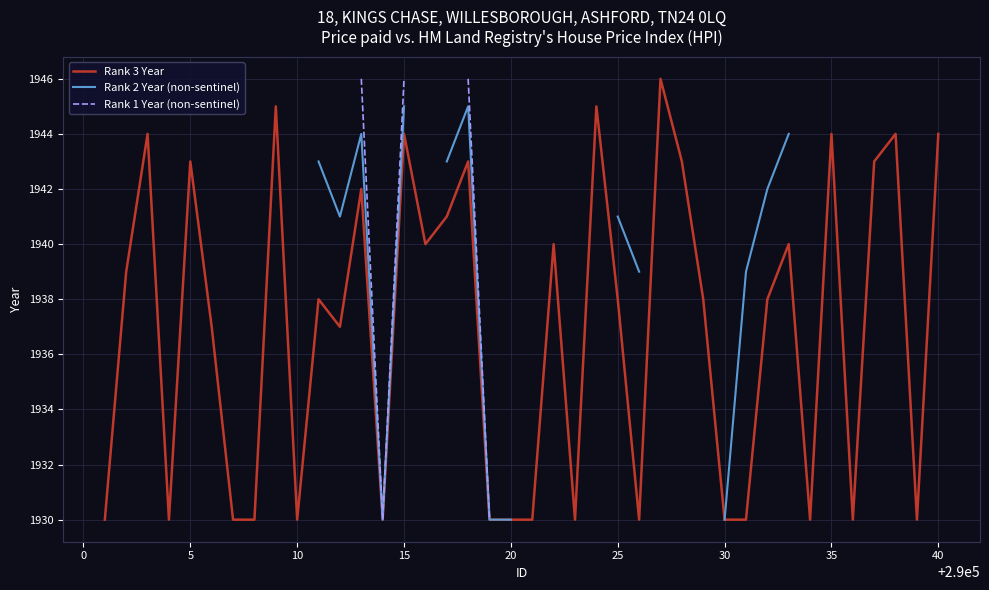

What is the minimum value for Rank 3 Year?

1930